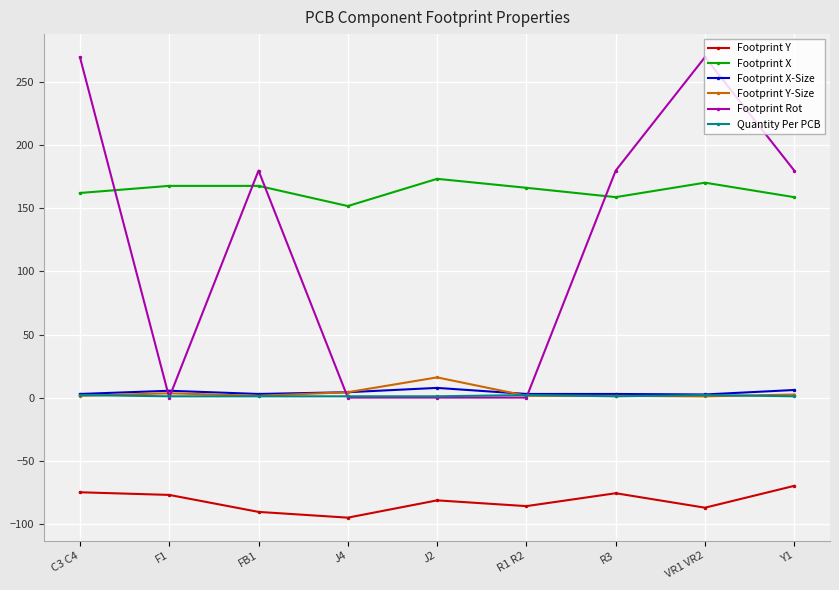

How many data points in Footprint Y-Size are above 1?

8